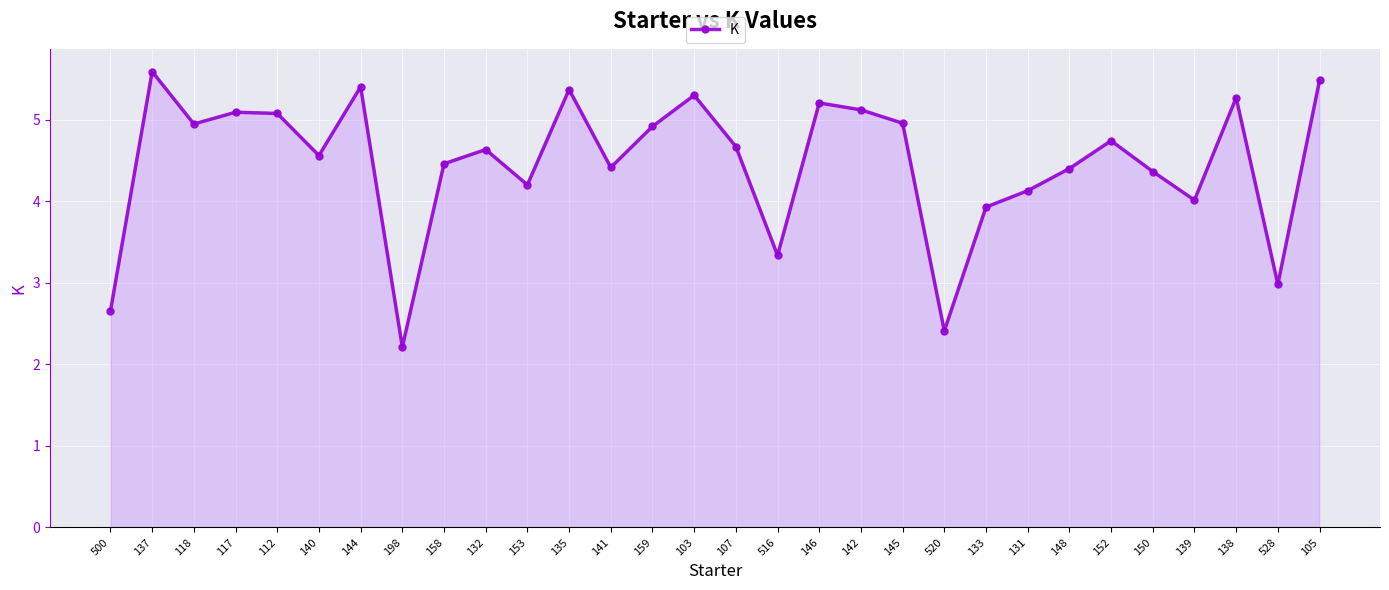

What position from the left is 146?

18